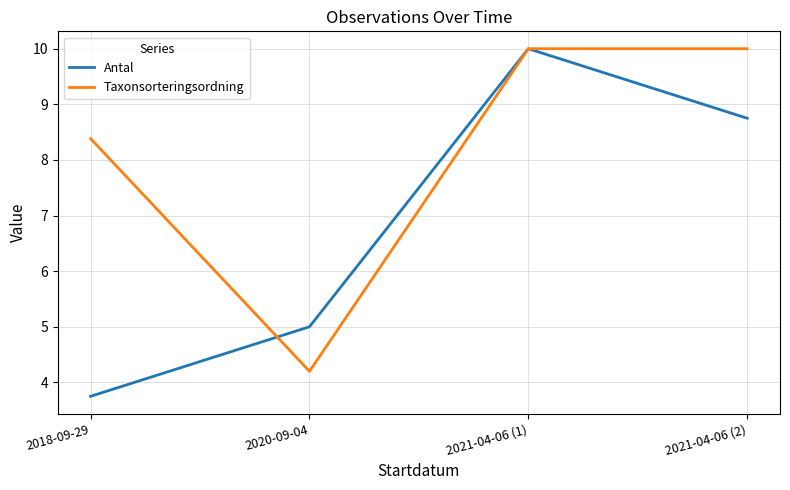

Where is the first local minimum for Taxonsorteringsordning?

2020-09-04